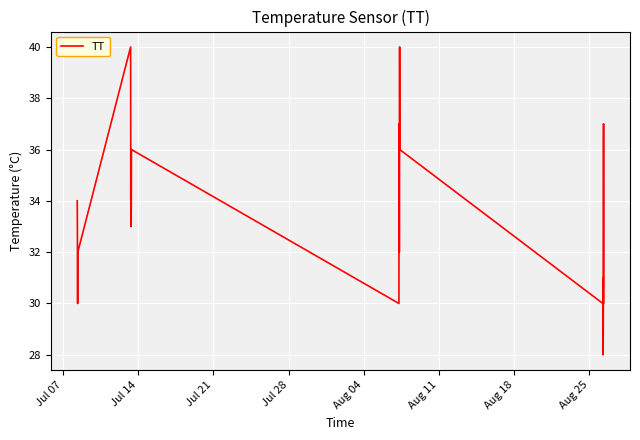

What is the smallest value displayed?

28